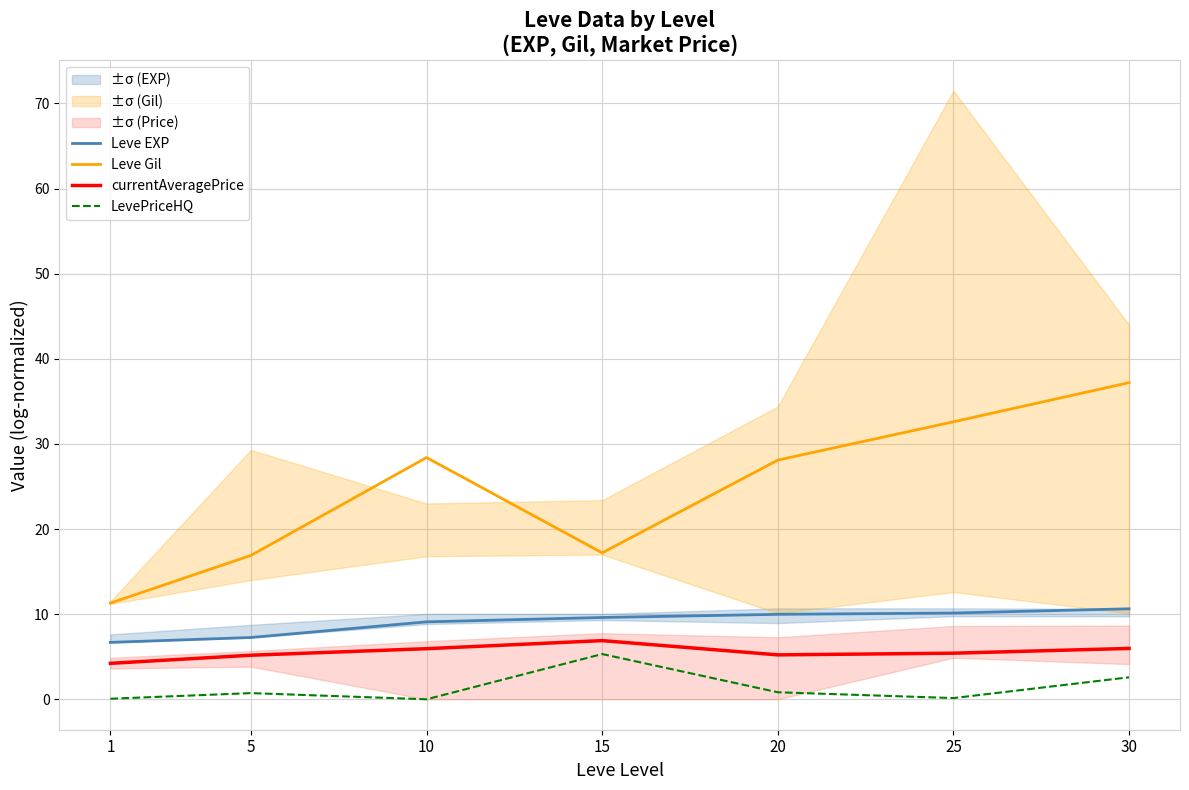

Does the chart have visible grid lines?

Yes